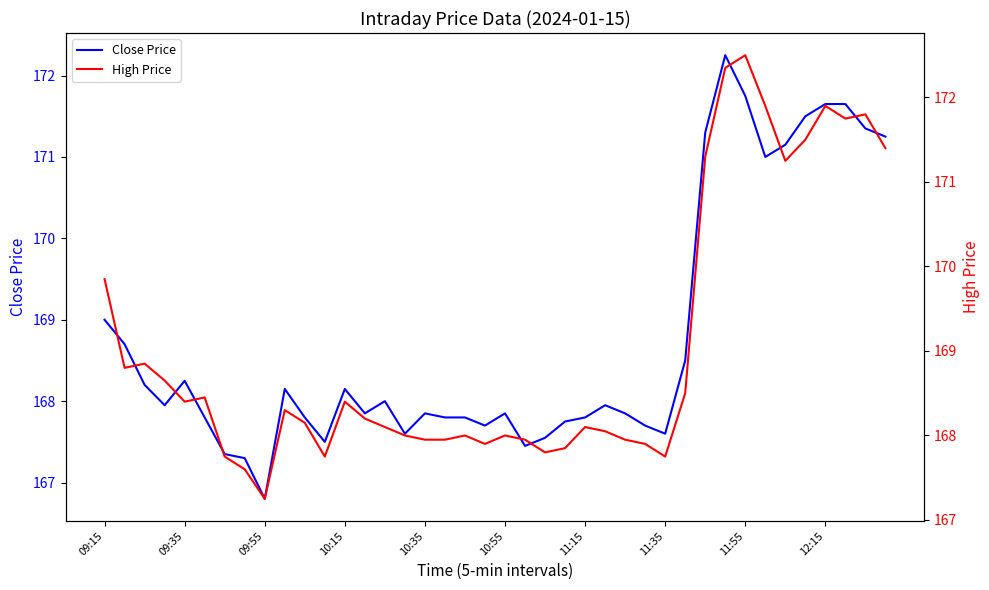

What are all the series names shown in the legend?

Close Price, High Price